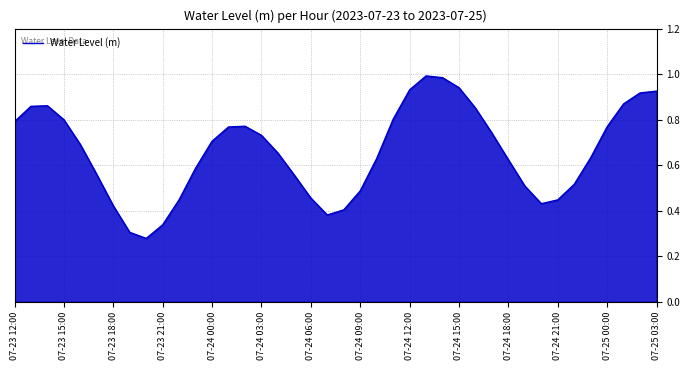

How many series are shown in this chart?

1